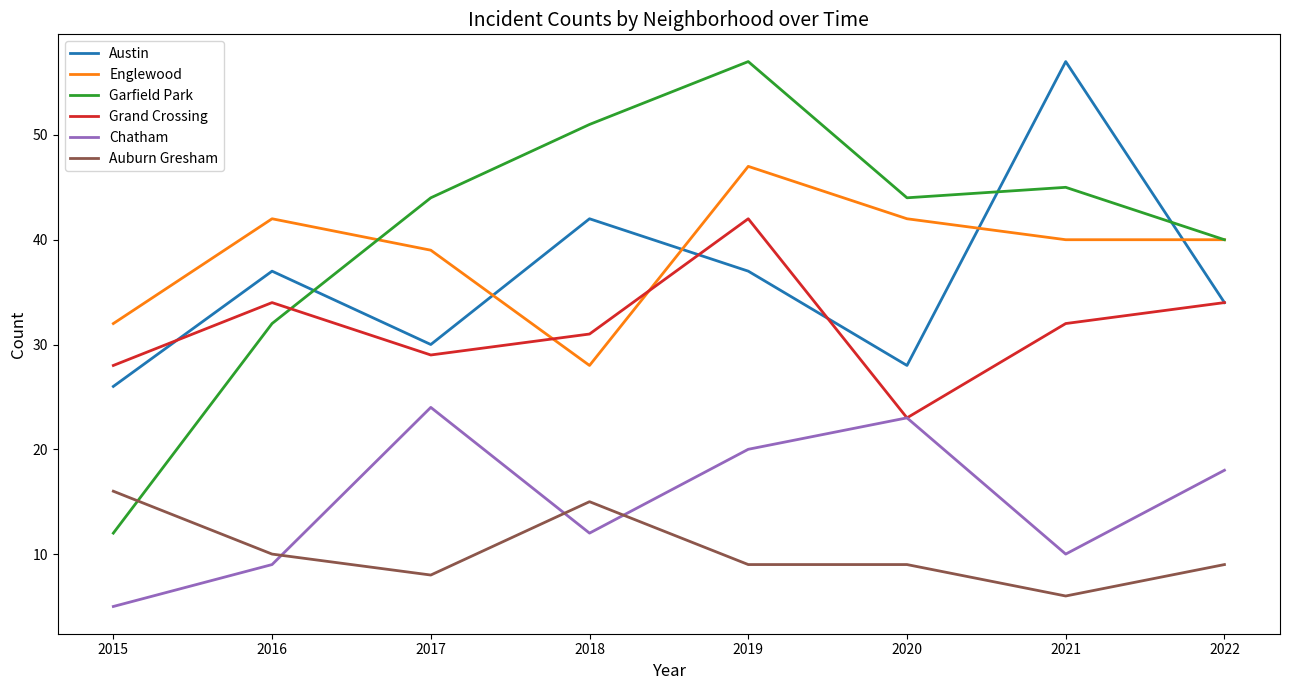

At 2021, list the series in order from smallest to largest.

Auburn Gresham, Chatham, Grand Crossing, Englewood, Garfield Park, Austin